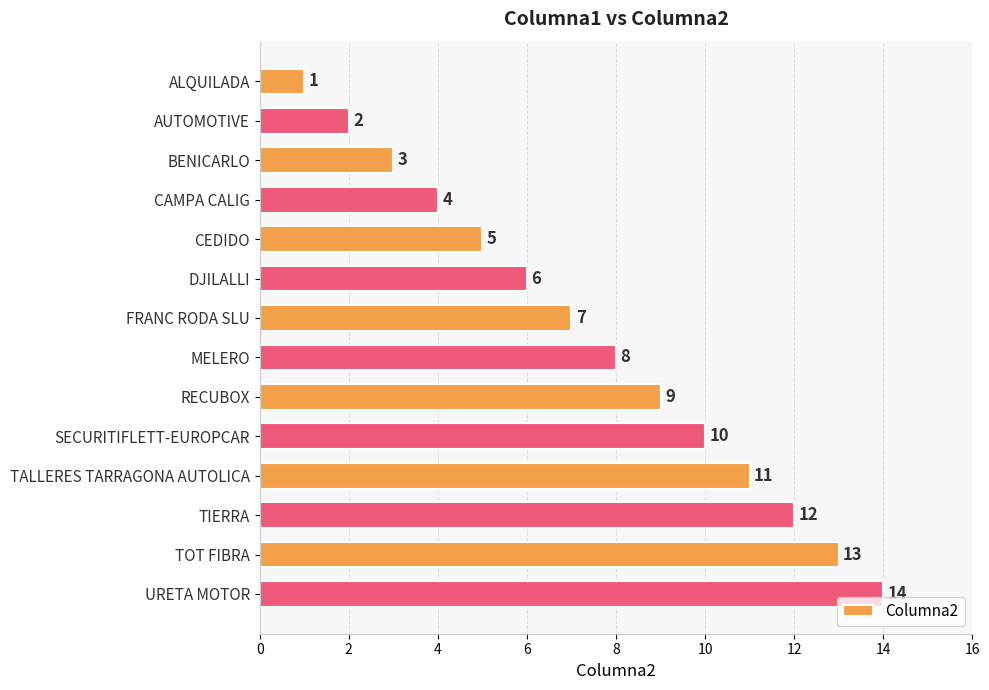

How many values are below 8?

7